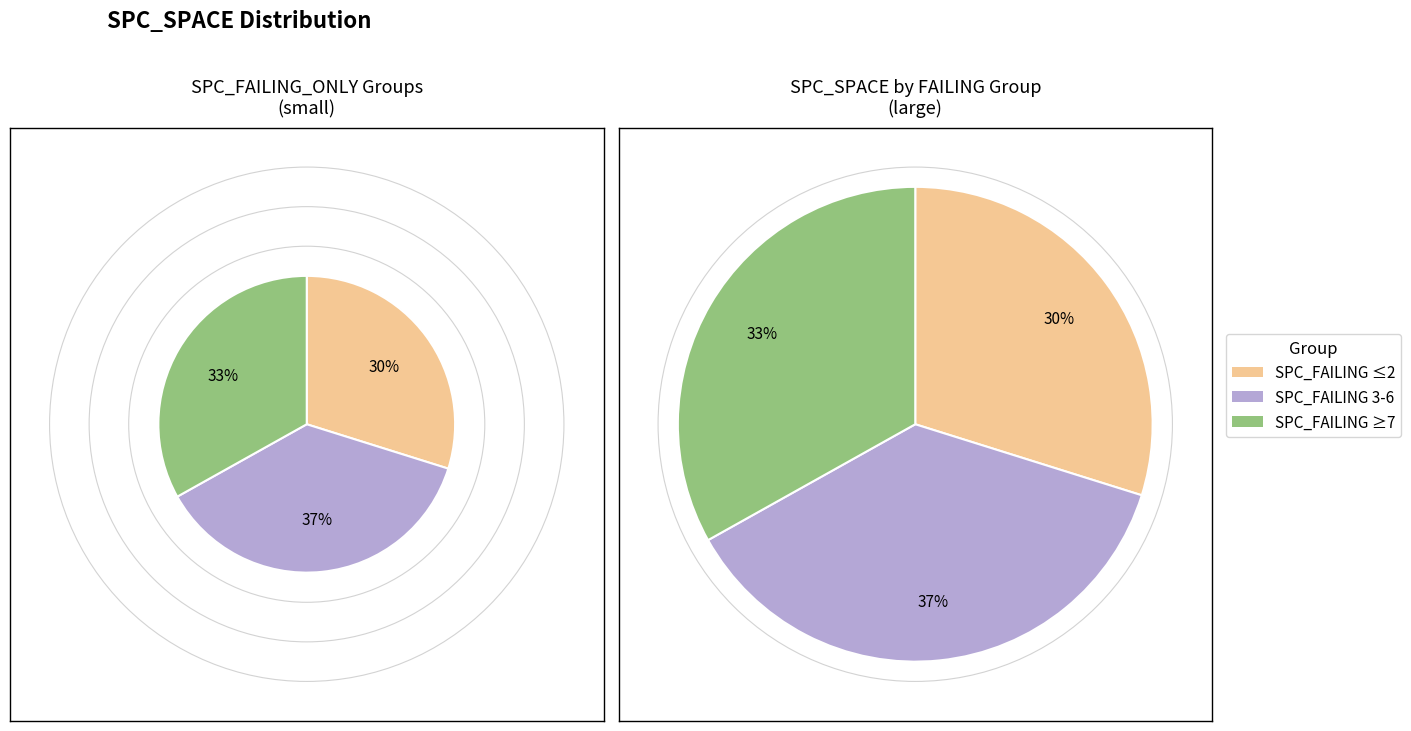

Is there any slice that represents more than half of the pie?

No